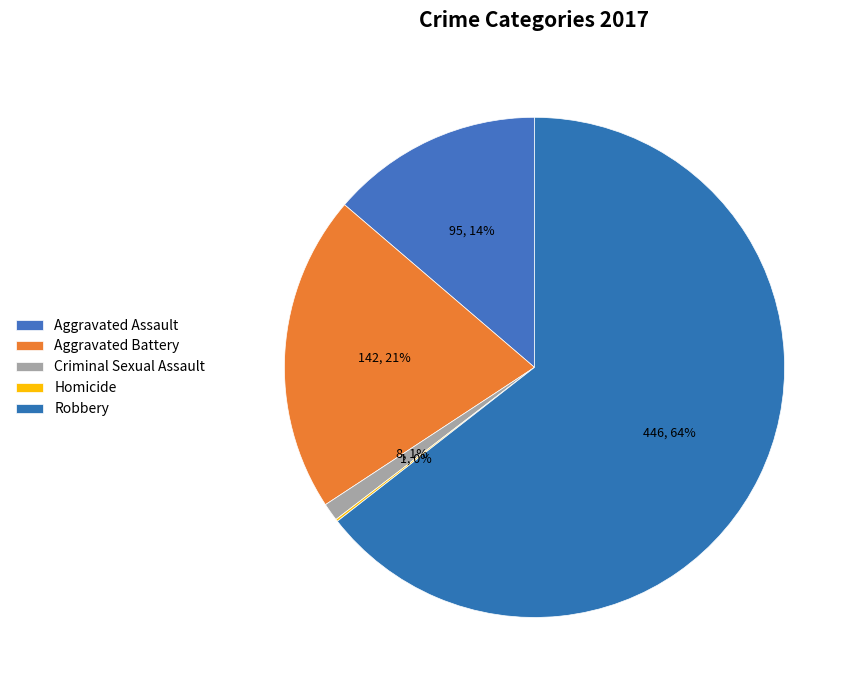

To the nearest percent, what portion does Aggravated Assault represent?

14%